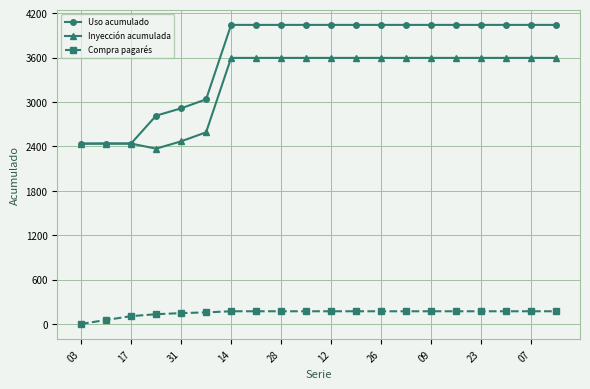

What is the sum of all Inyección acumulada values?

65084